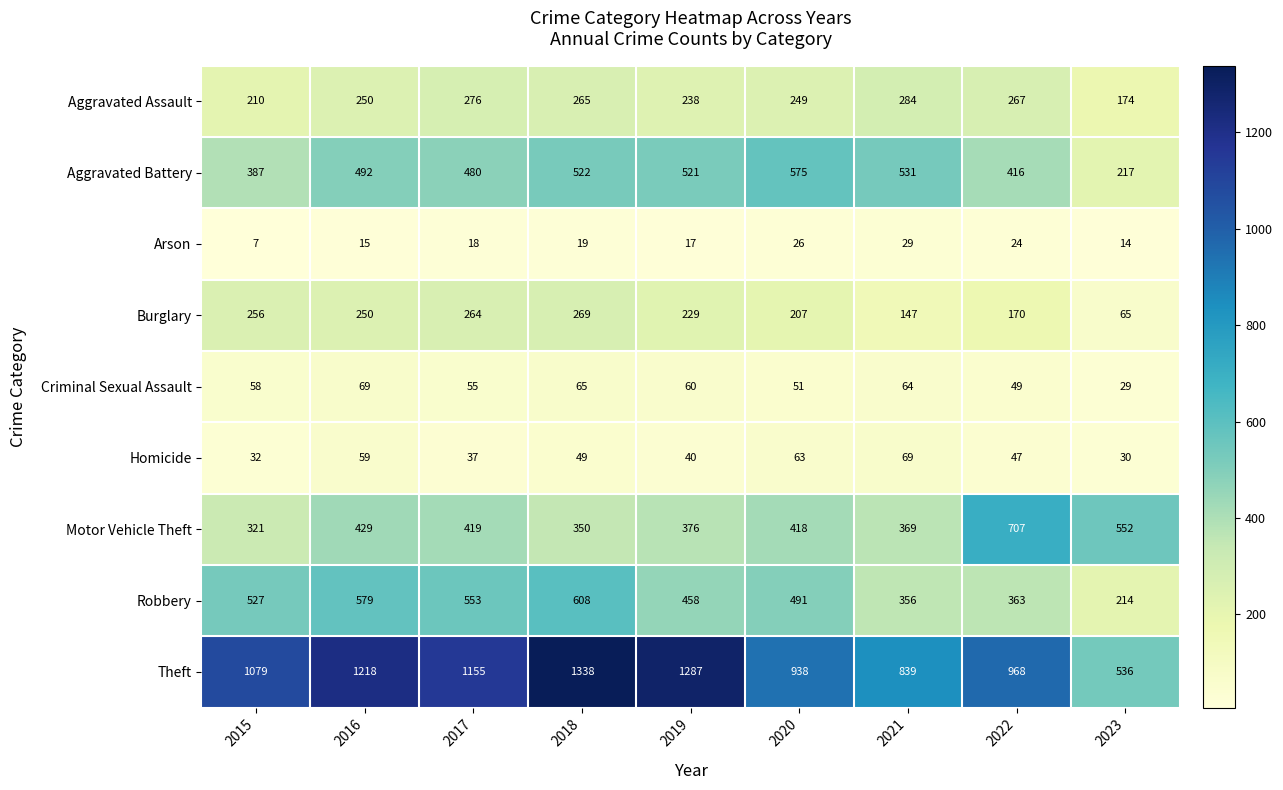

Which category has the highest value in the Aggravated Assault series?

2021